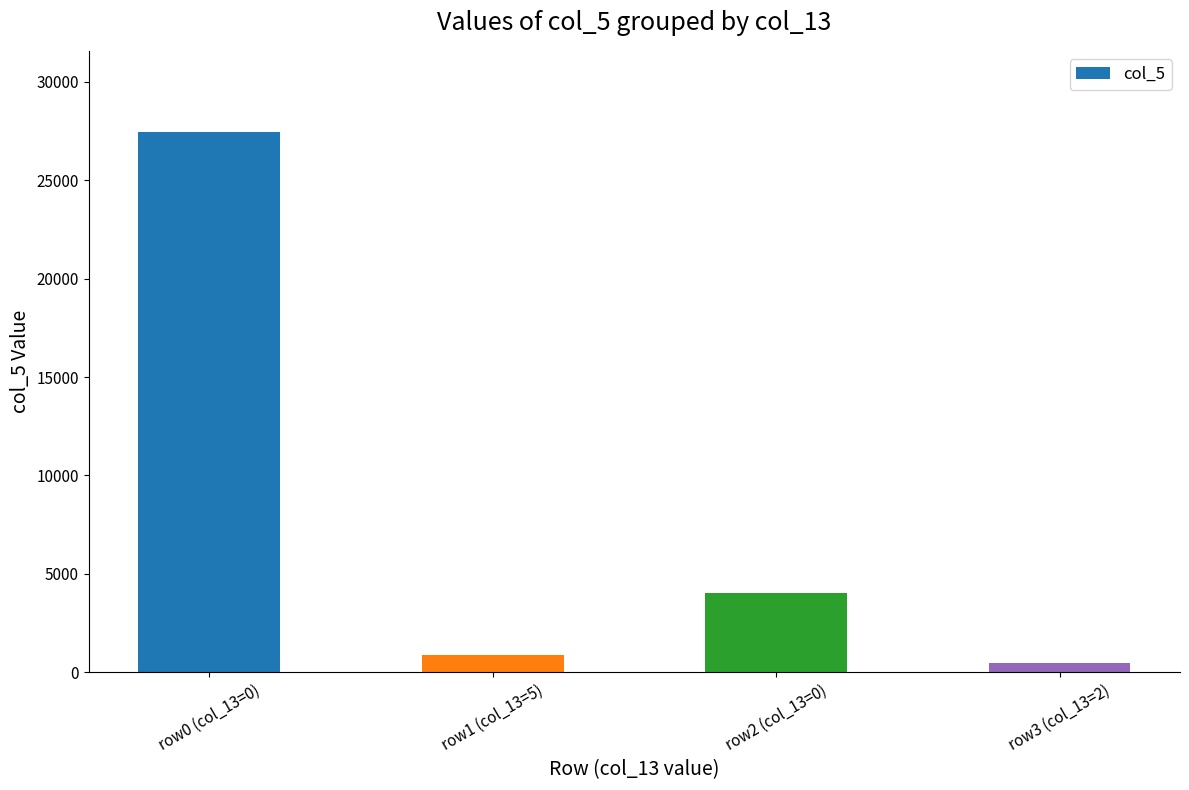

Read the value at row3 (col_13=2), to the nearest 50.

500